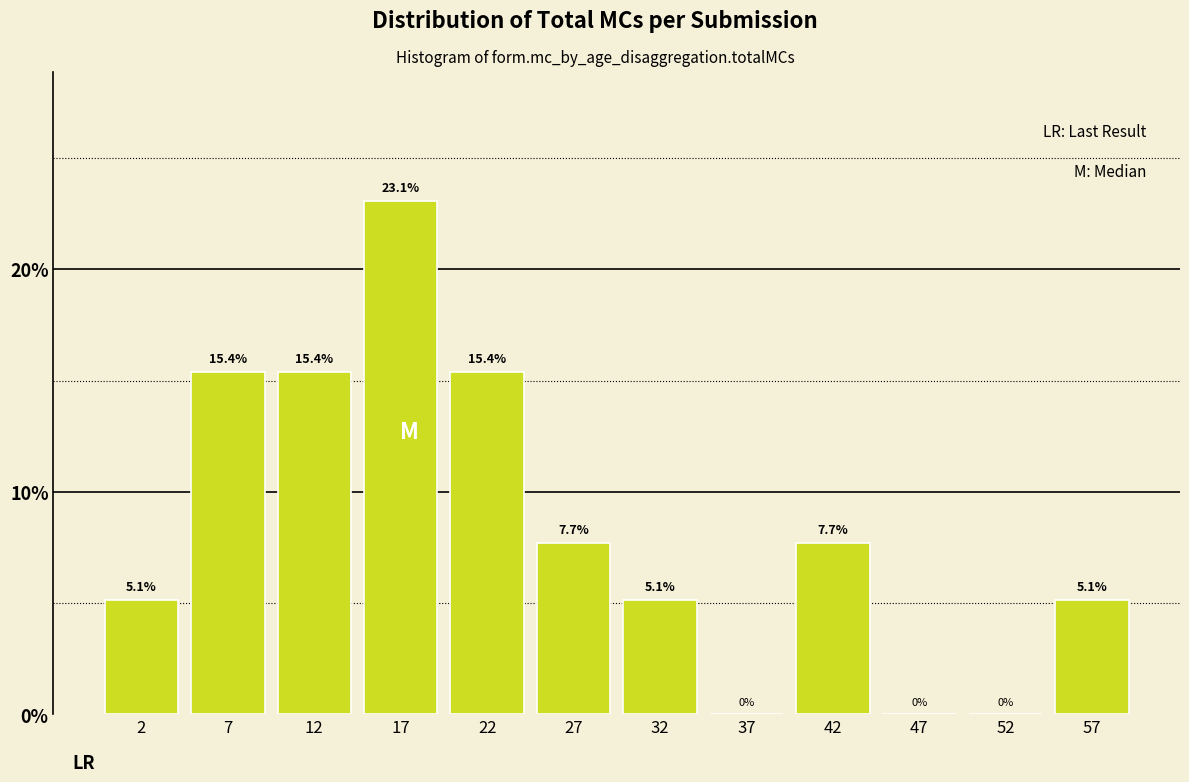

Which range on the x-axis has the tallest bar?

15 to 20